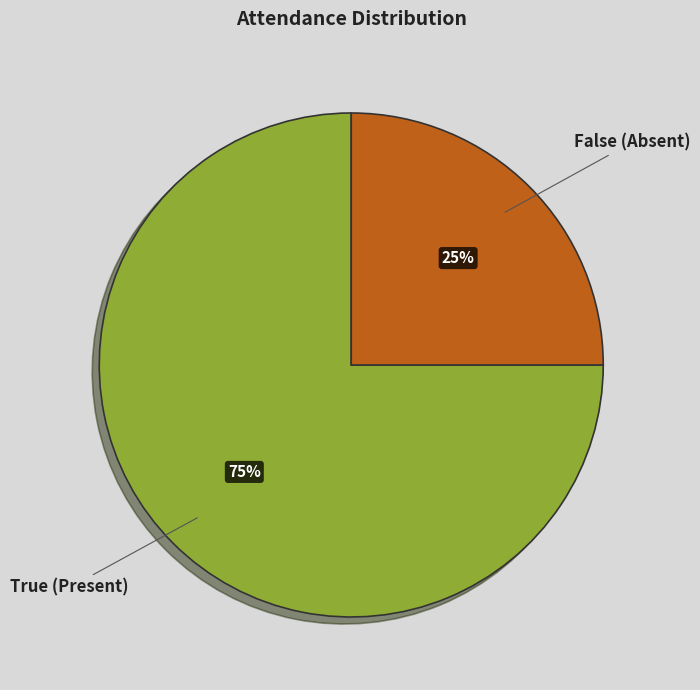

True or false: True accounts for 75% of the total.

True